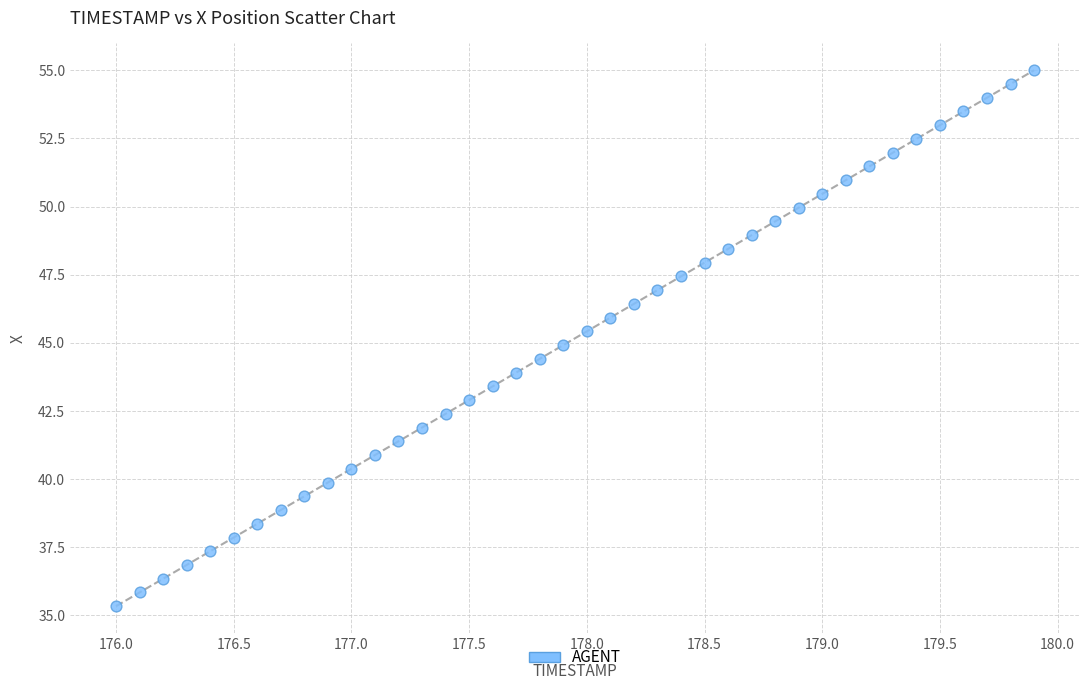

What is the range of X values (max minus min)?

3.9